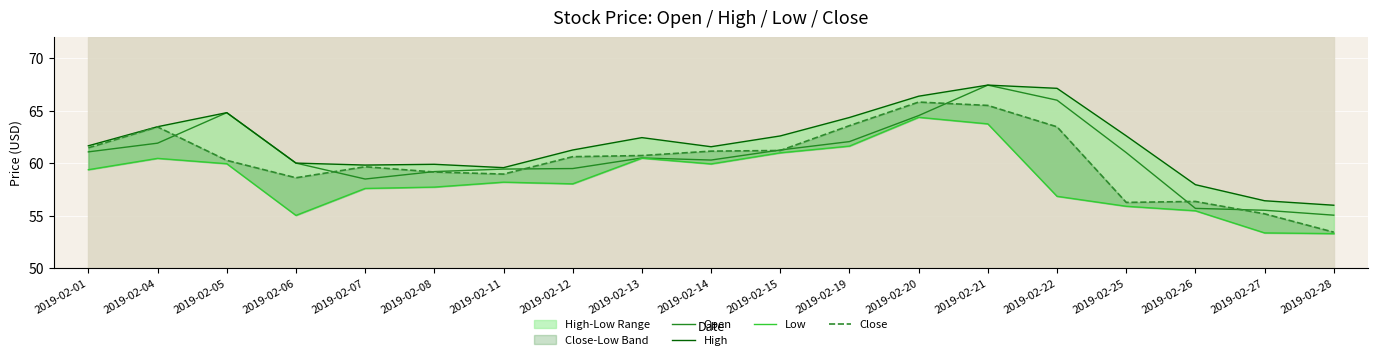

At which category does the chart reach its minimum across all series?

2019-02-28